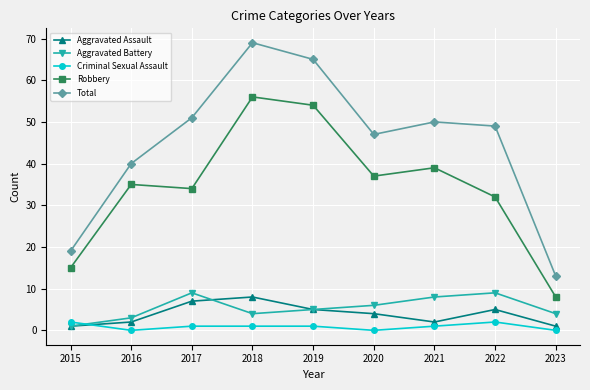

At which category does Total reach its first local valley?

2020